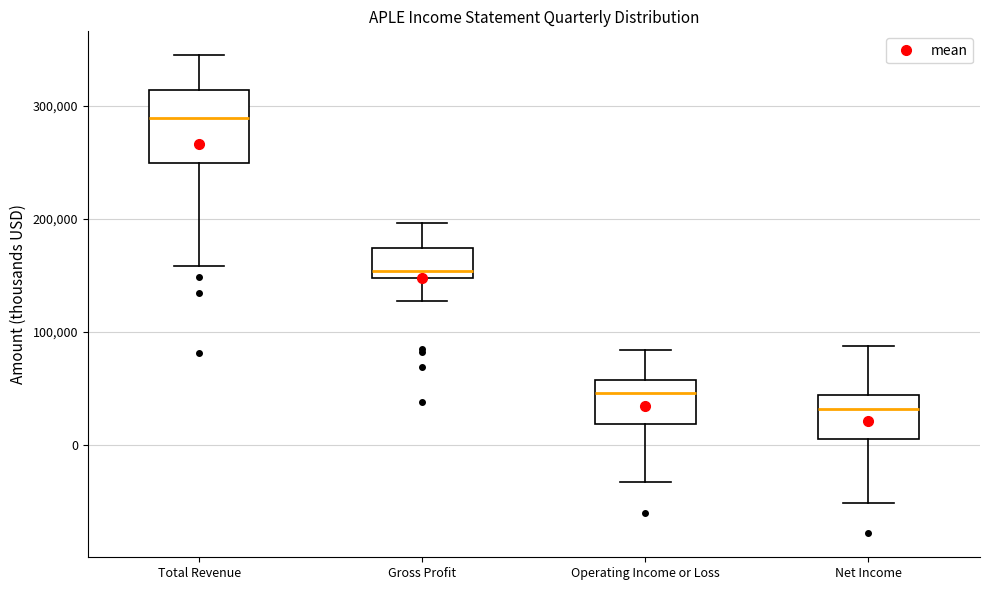

Which box is the tallest, from its lower edge to its upper edge?

Total Revenue